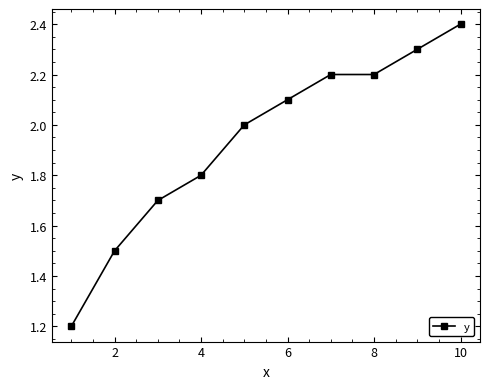

What is the difference between the maximum and minimum values?

1.2